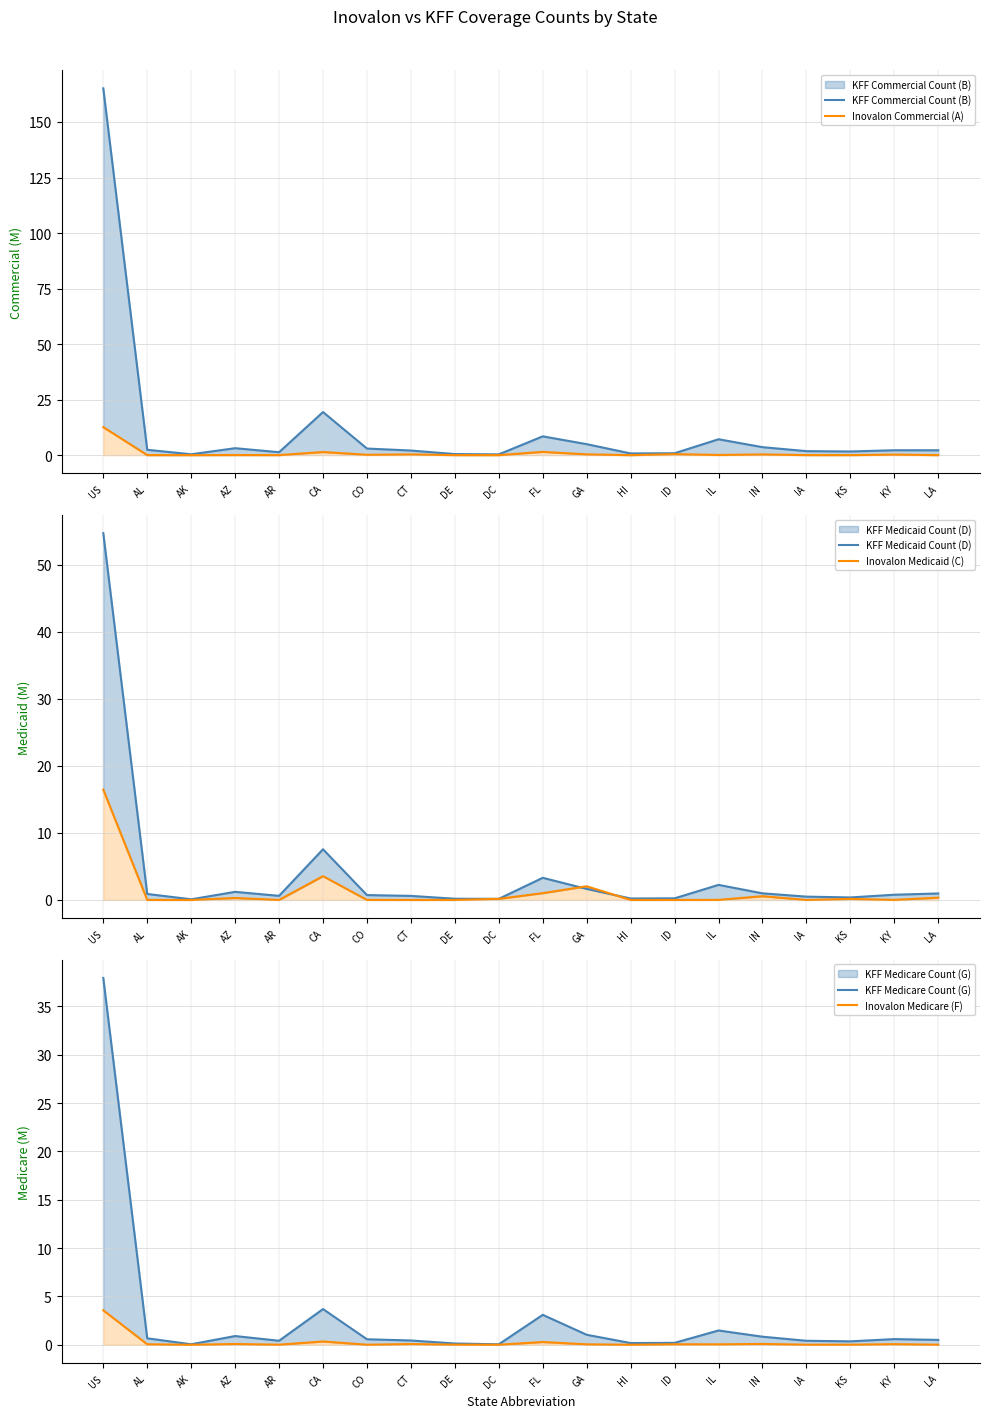

What are all the series names shown in the legend?

KFF Commercial Count (B), Inovalon Commercial (A), KFF Medicaid Count (D), Inovalon Medicaid (C), KFF Medicare Count (G), Inovalon Medicare (F)